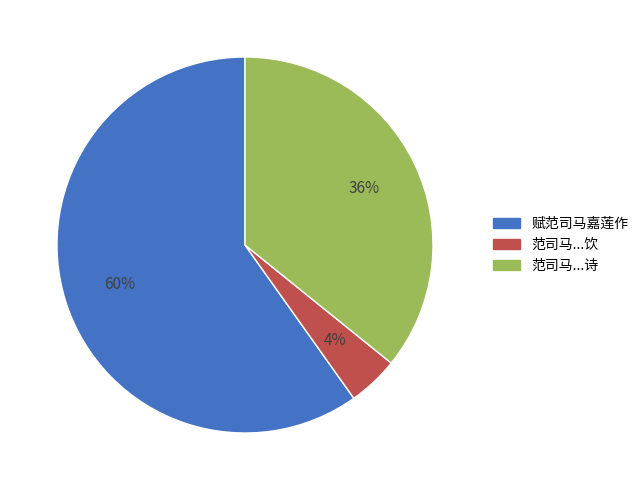

What is the smallest slice in the pie chart?

范司马...饮